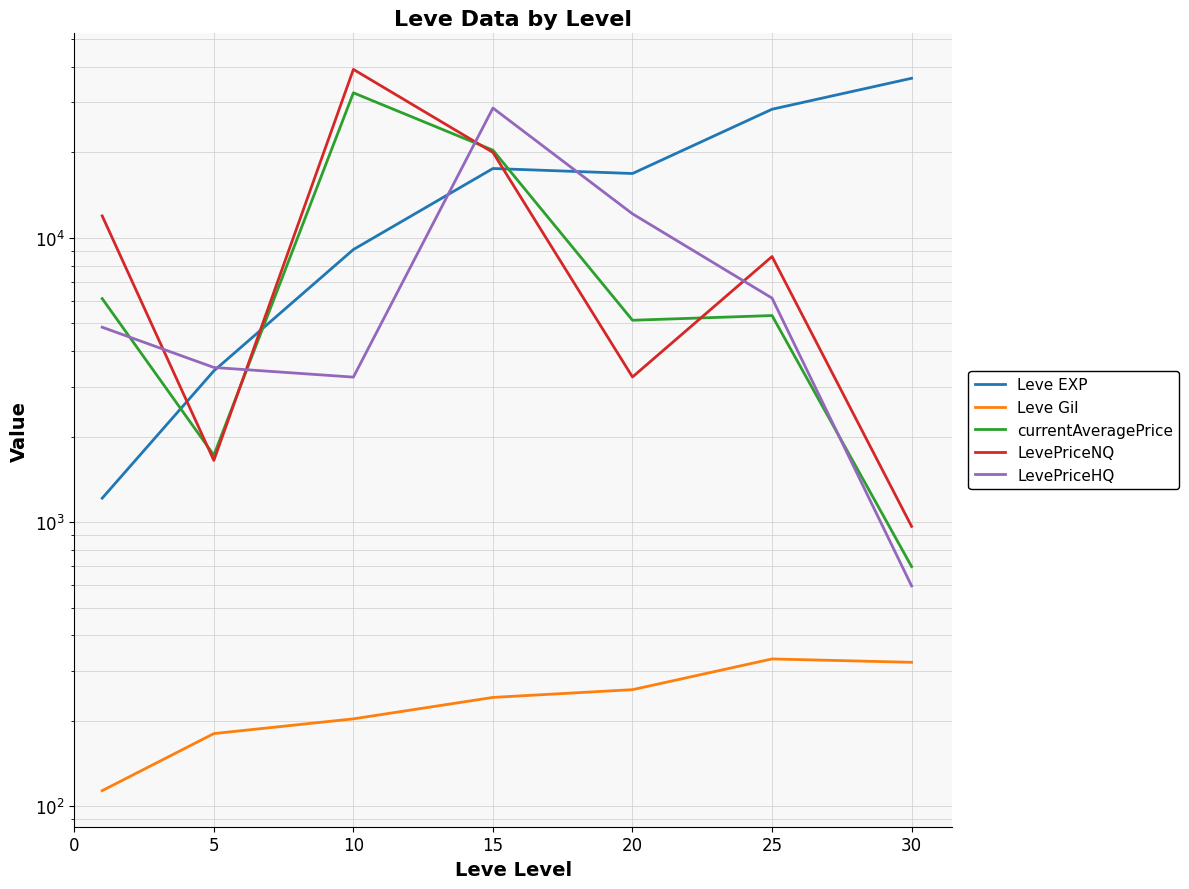

At which label does LevePriceNQ reach its peak?

10